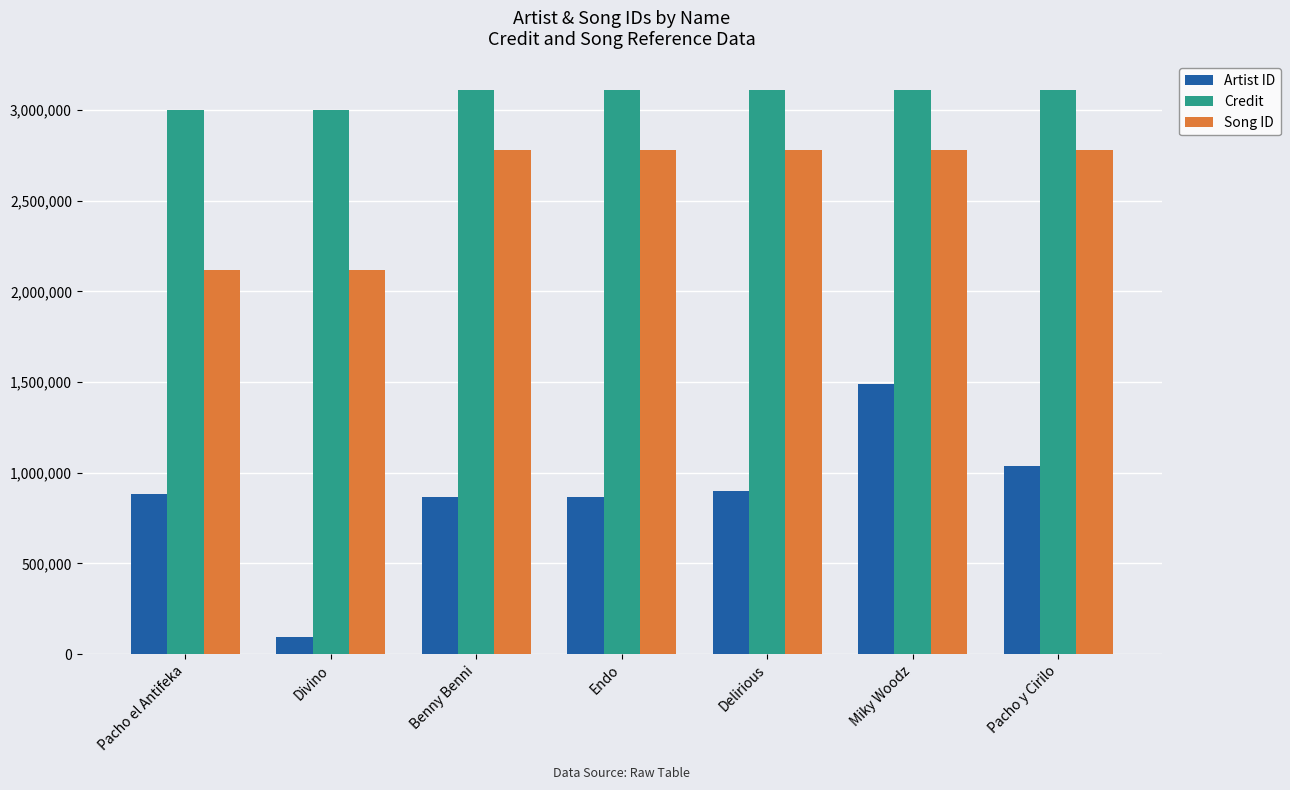

List the series in order of their overall mean, lowest first.

Artist ID, Song ID, Credit